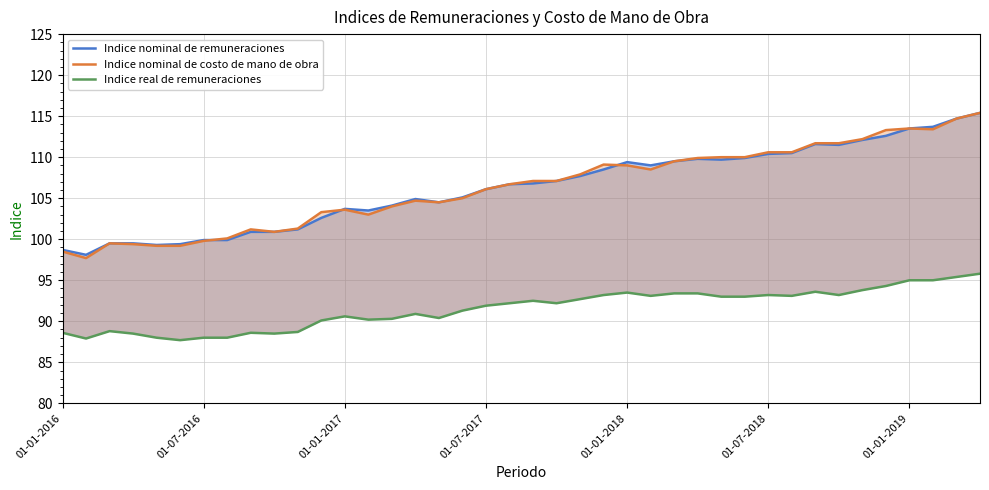

Rank the series at 29 from highest to lowest value.

Indice nominal de costo de mano de obra, Indice nominal de remuneraciones, Indice real de remuneraciones